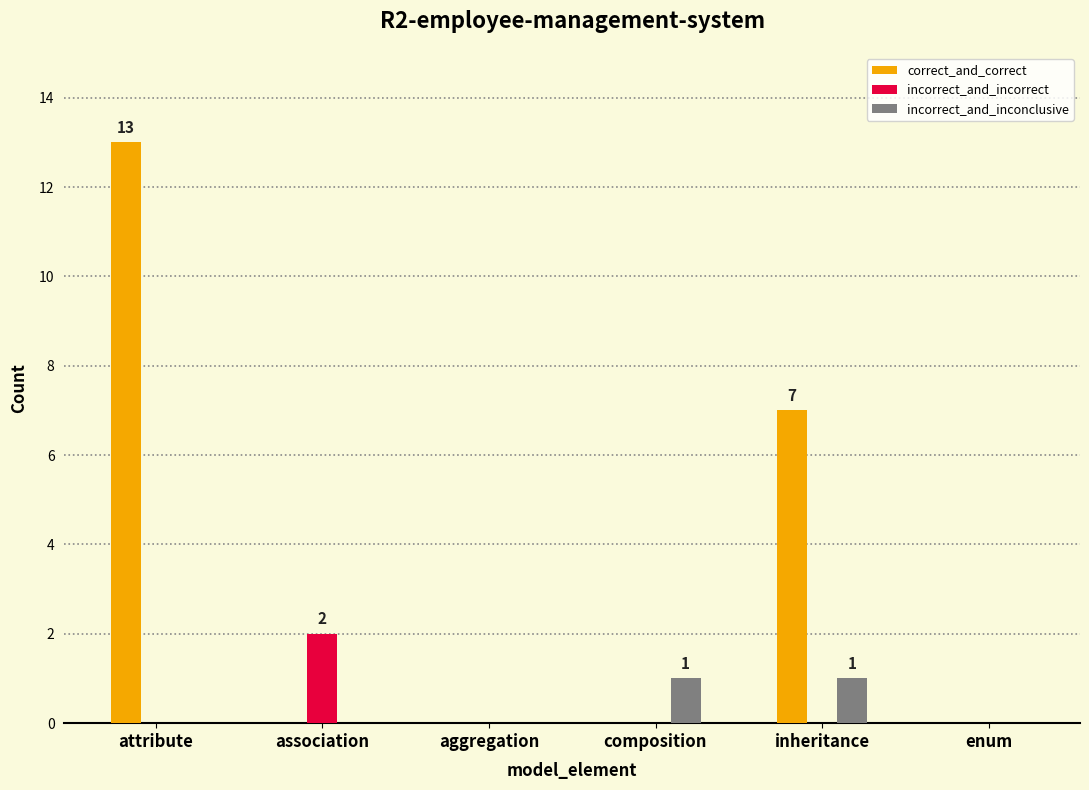

Are the bars horizontal?

No